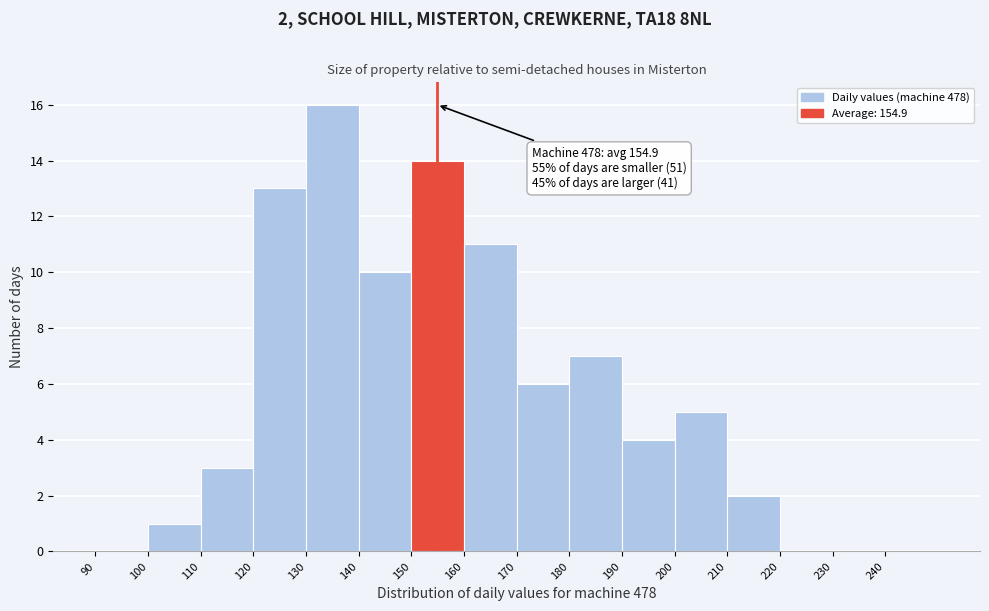

Which range on the x-axis has the tallest bar?

130 to 140